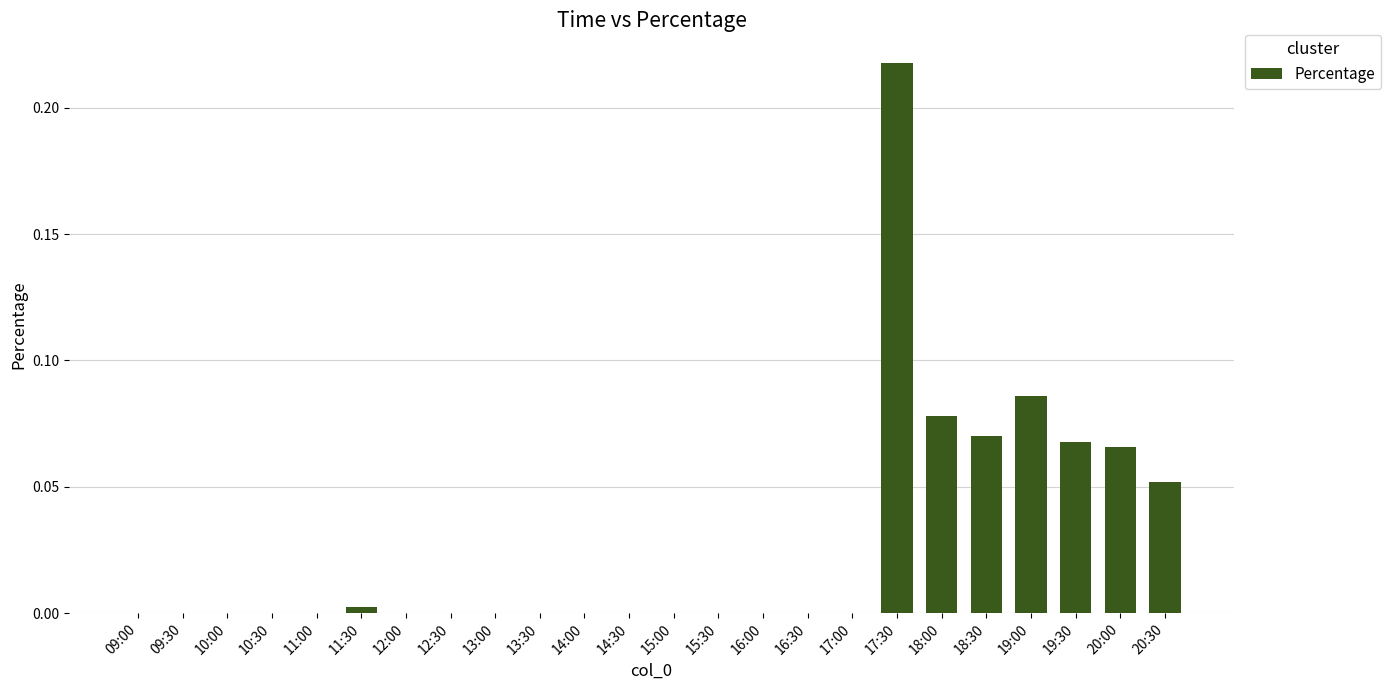

Does the chart contain stacked bars?

No